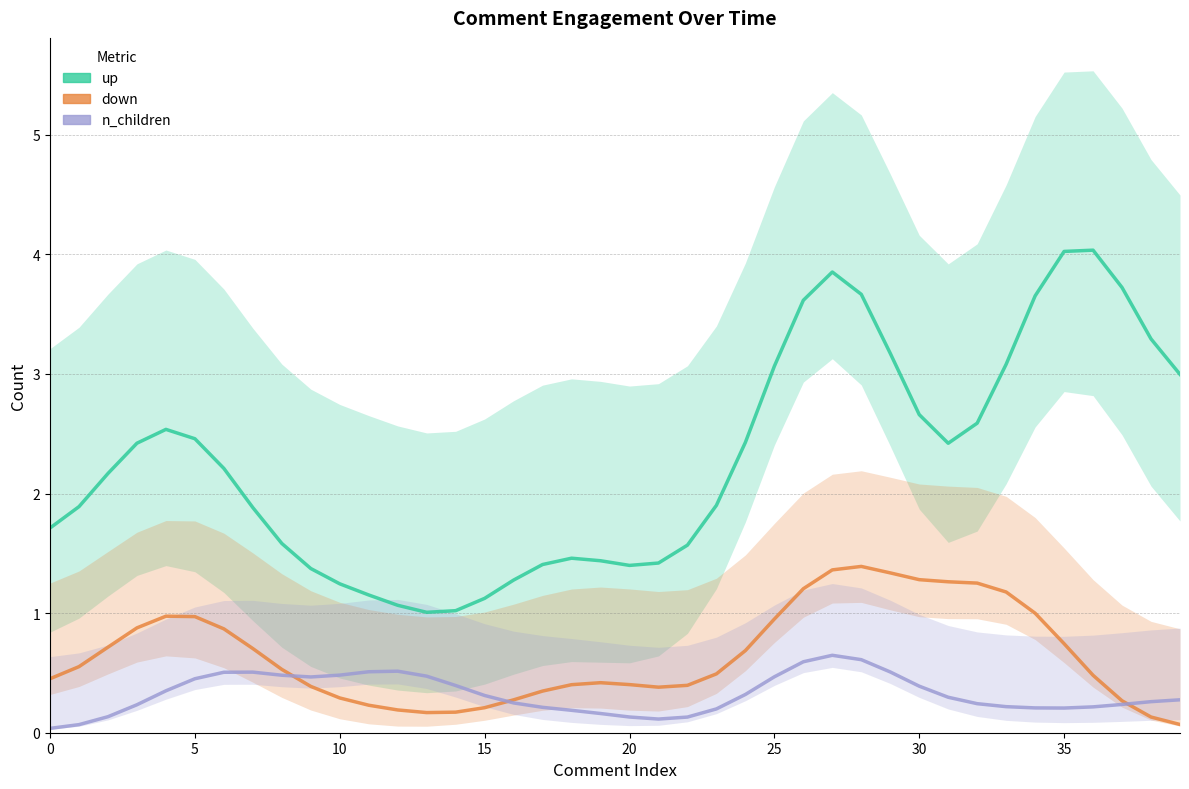

At how many categories does at least one series exceed 3?

11